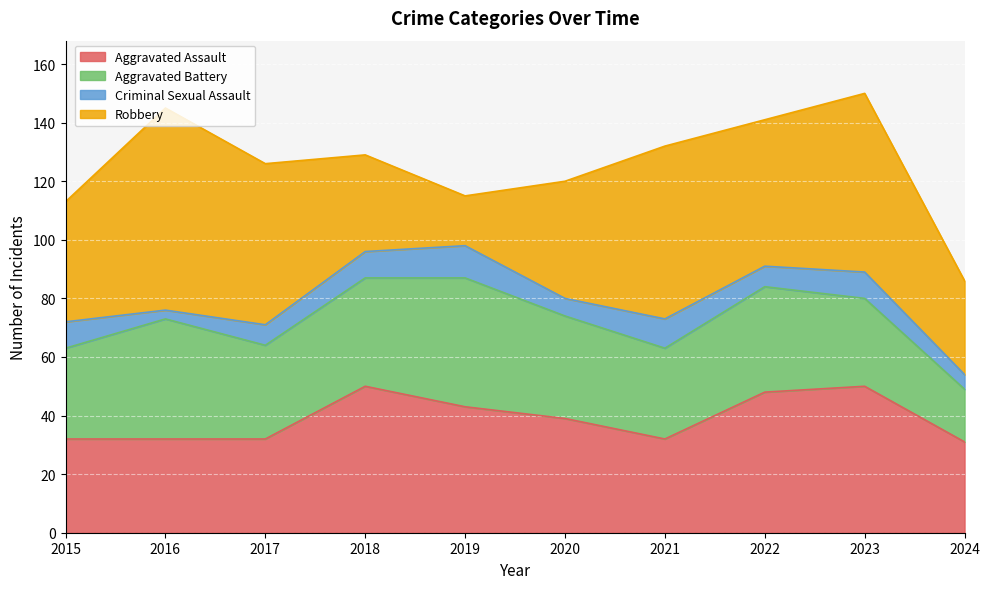

Which series has the largest total across all categories?

Robbery